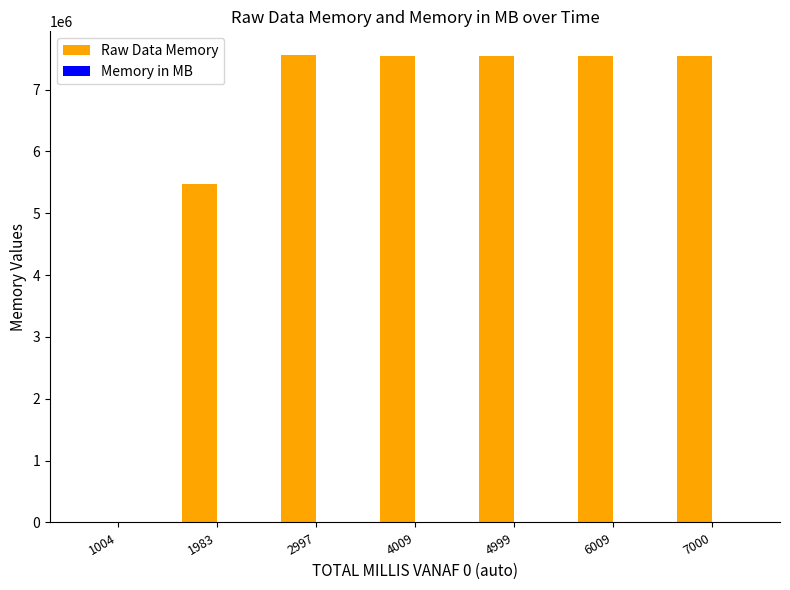

What is the maximum value for Raw Data Memory?

7565312